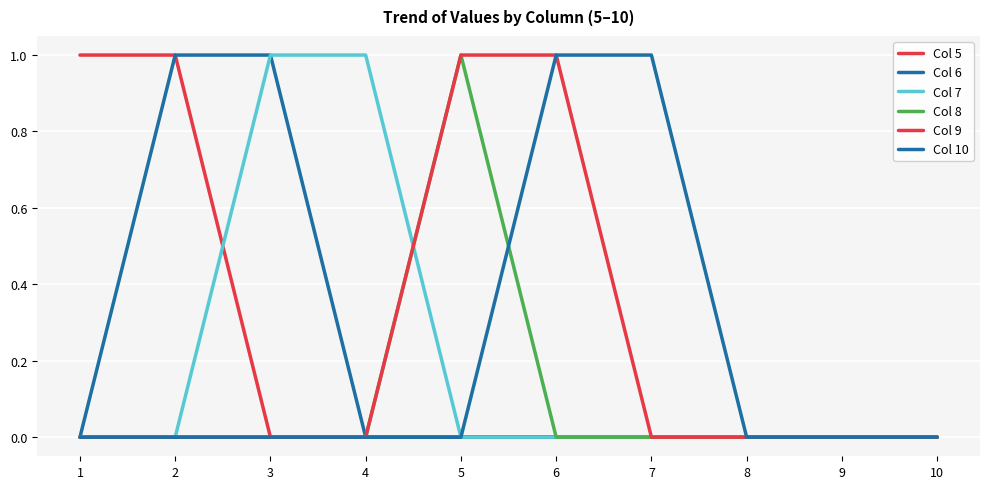

How many lines are shown in the chart?

6